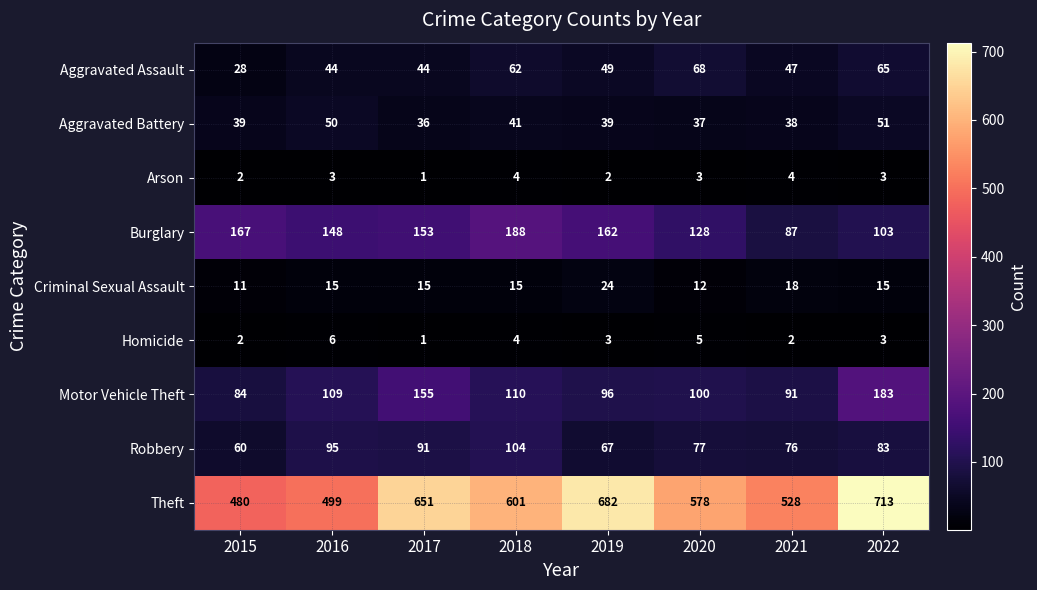

At how many categories does at least one series exceed 707?

1